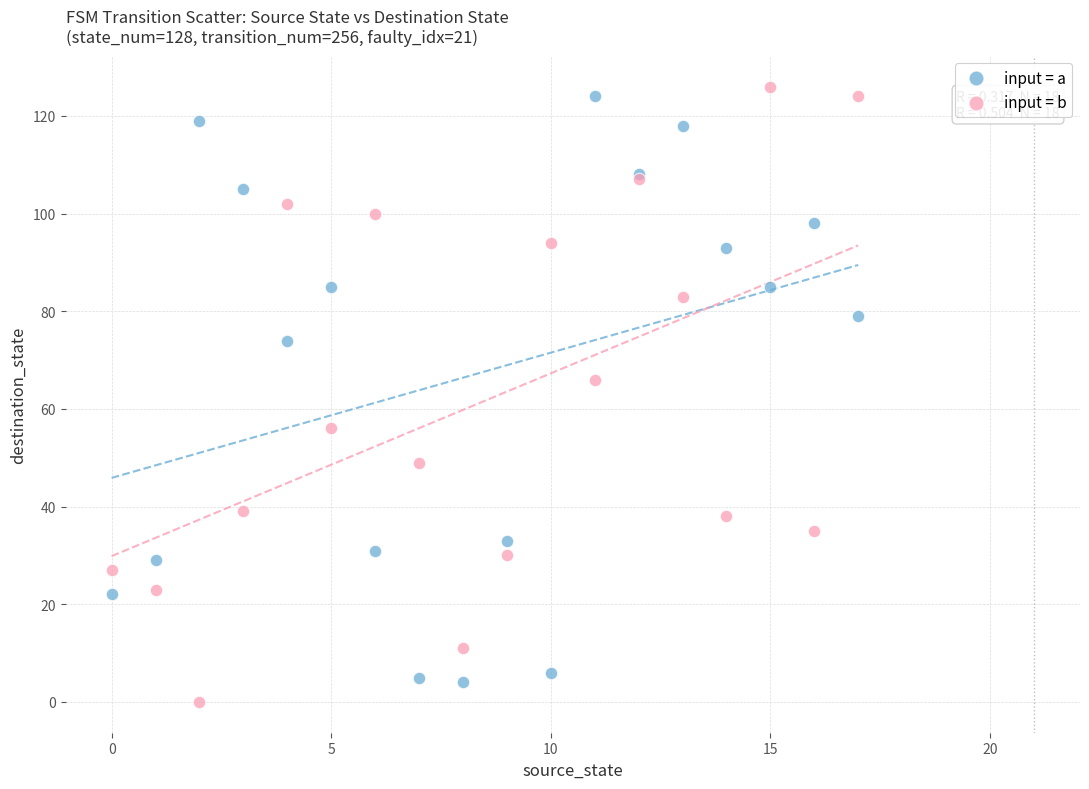

In the input = b series, what Y value is closest to 63?

66